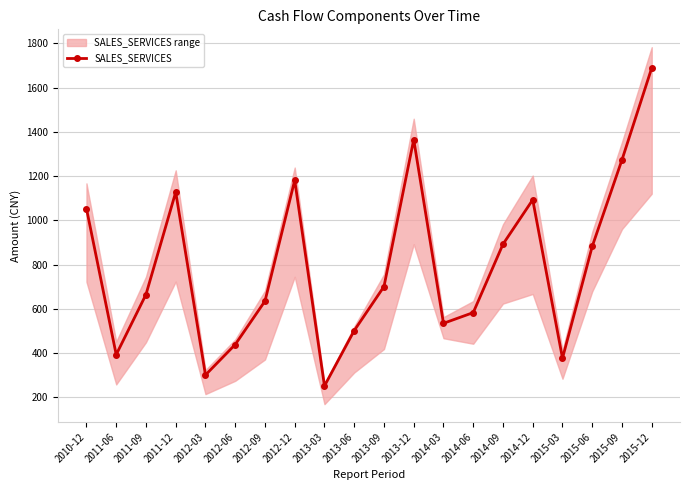

The value at 2012-06 is 439.4. True or false?

True